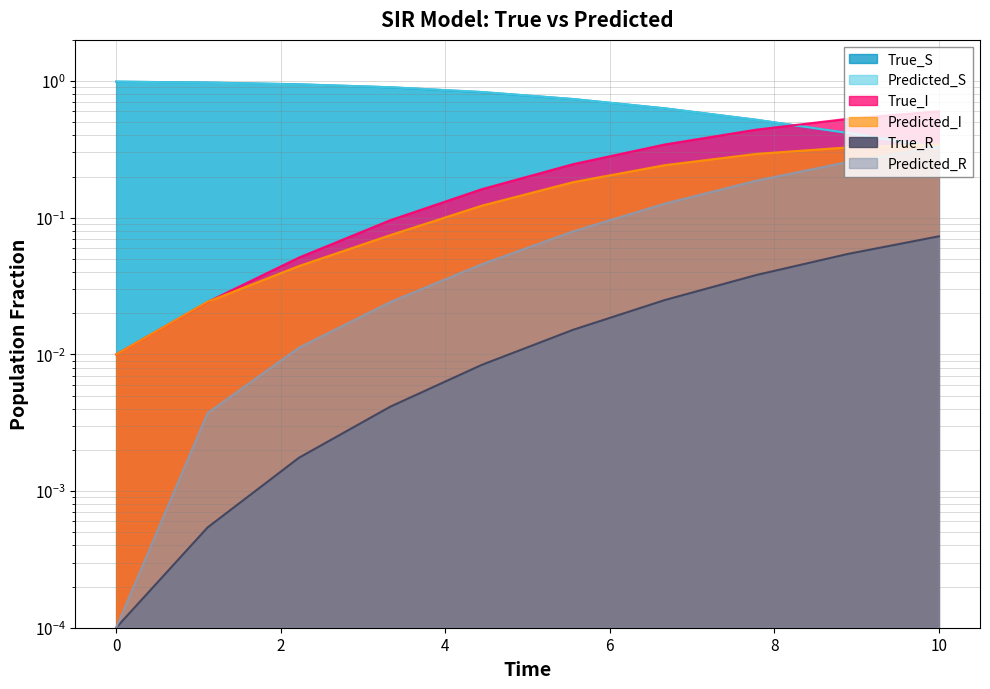

What is the average value of the Predicted_I series?

0.2